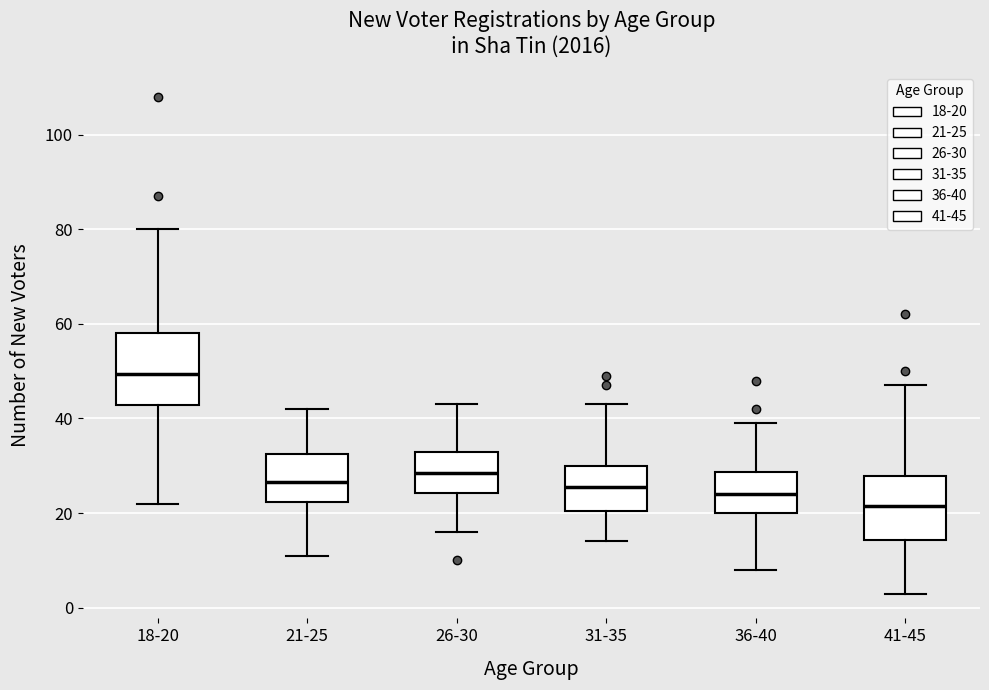

Reading left to right, read every box against the y-axis: the position of its median line, the range the box covers, and the ends of its whiskers. The values are not printed on the chart, so give them approximately, as read against the axis.

18-20: median 50, box 42 to 58, whiskers 22 to 80
21-25: median 26, box 22 to 32, whiskers 12 to 42
26-30: median 28, box 24 to 34, whiskers 16 to 44
31-35: median 26, box 20 to 30, whiskers 14 to 44
36-40: median 24, box 20 to 28, whiskers 8 to 40
41-45: median 22, box 14 to 28, whiskers 4 to 48